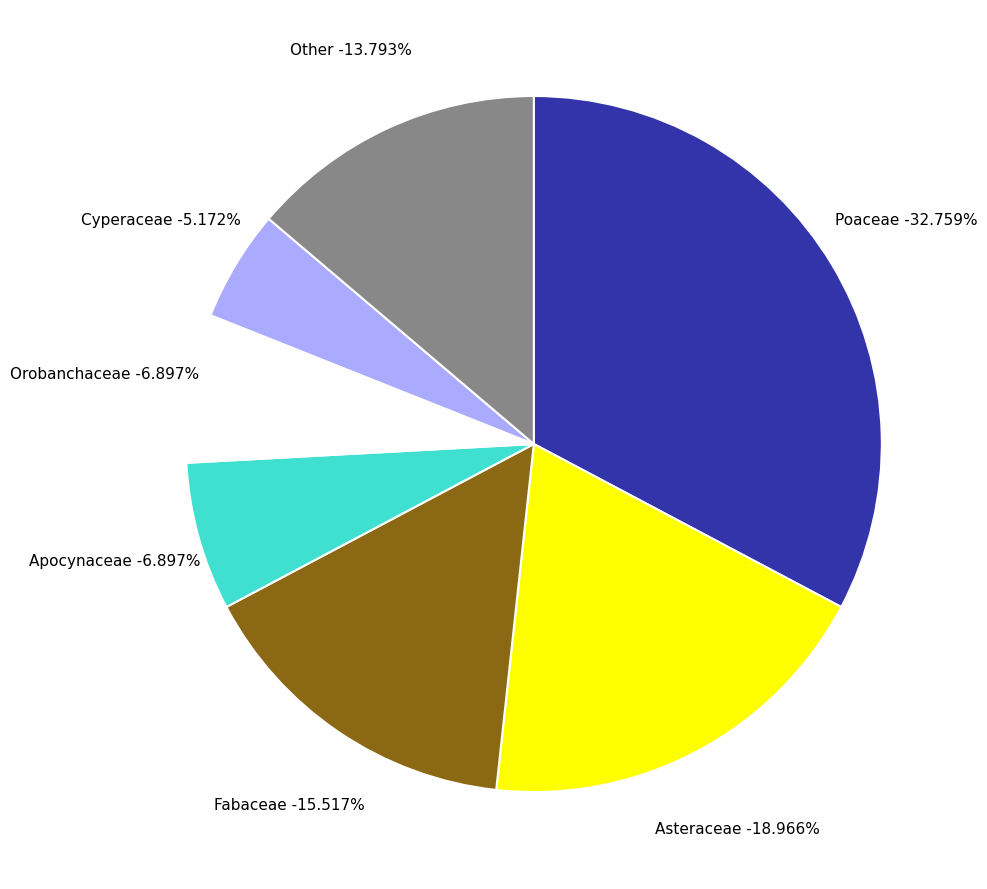

To the nearest percent, what is the average slice percentage?

14%